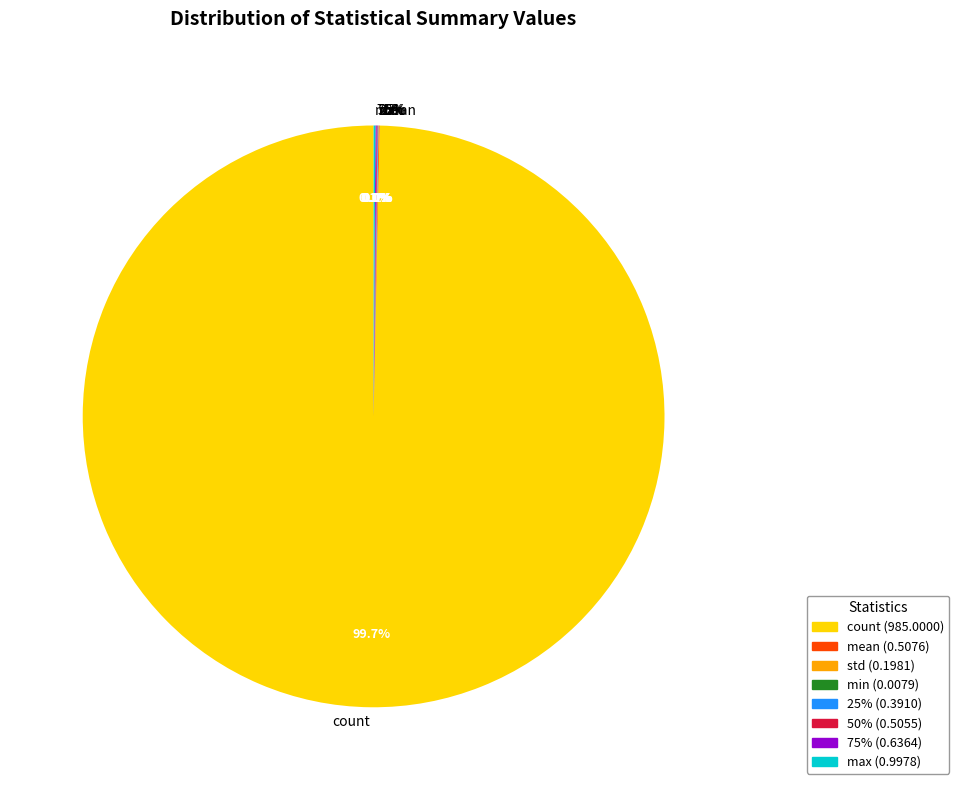

Count the number of slices in the pie.

8